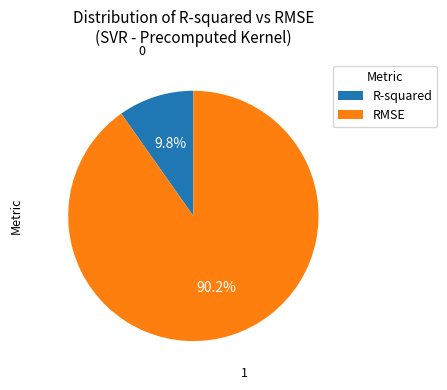

What percentage do RMSE and R-squared together represent?

100.0%